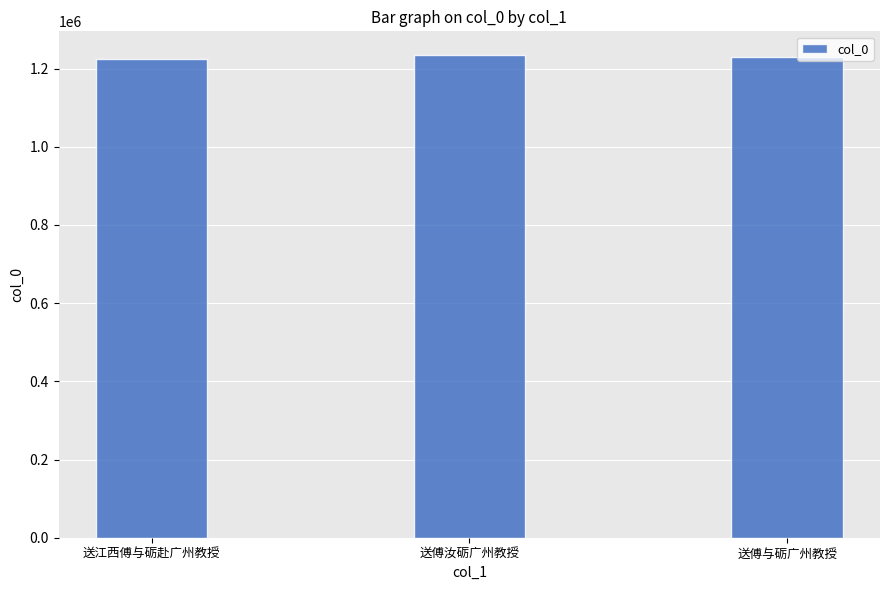

Read the value at 送江西傅与砺赴广州教授.

1225045